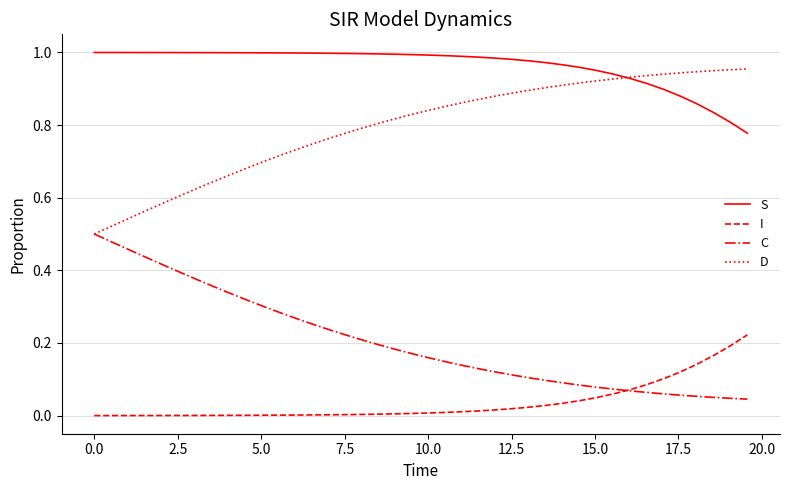

Rank the series by their maximum value, from lowest to highest.

I, C, D, S